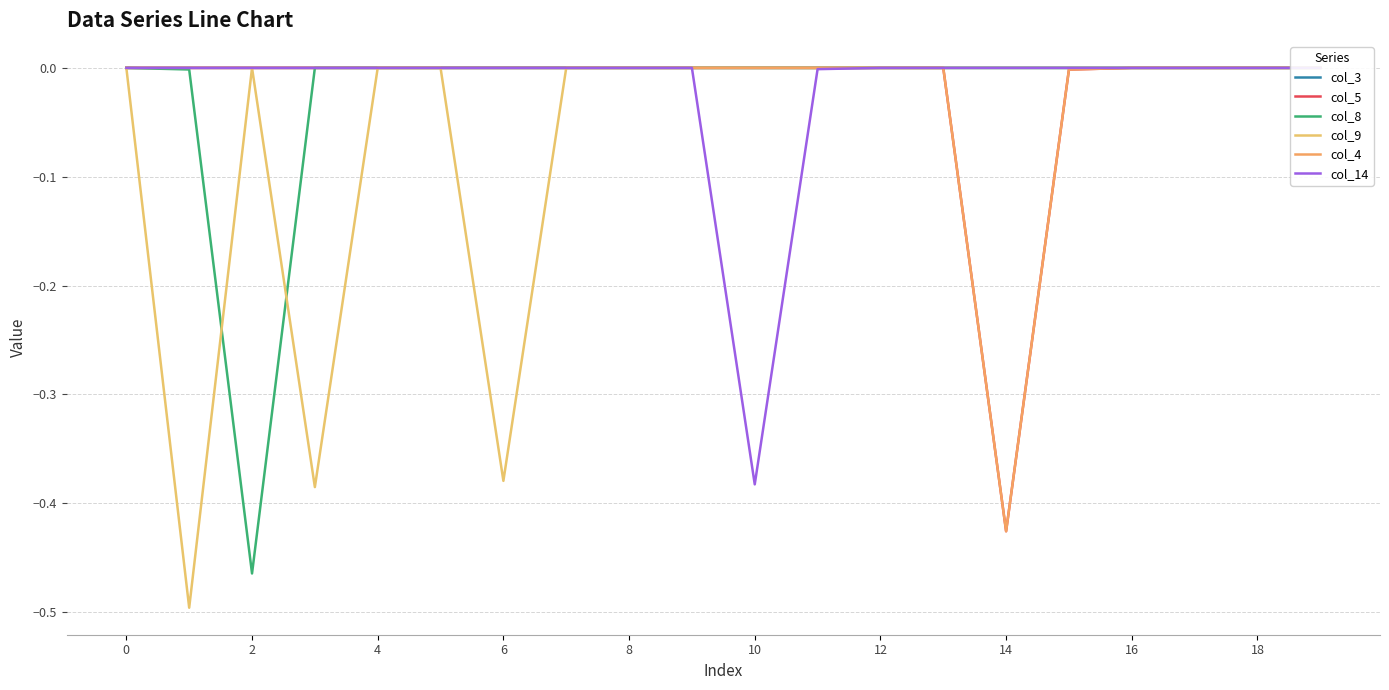

What are all the series names shown in the legend?

col_3, col_5, col_8, col_9, col_4, col_14